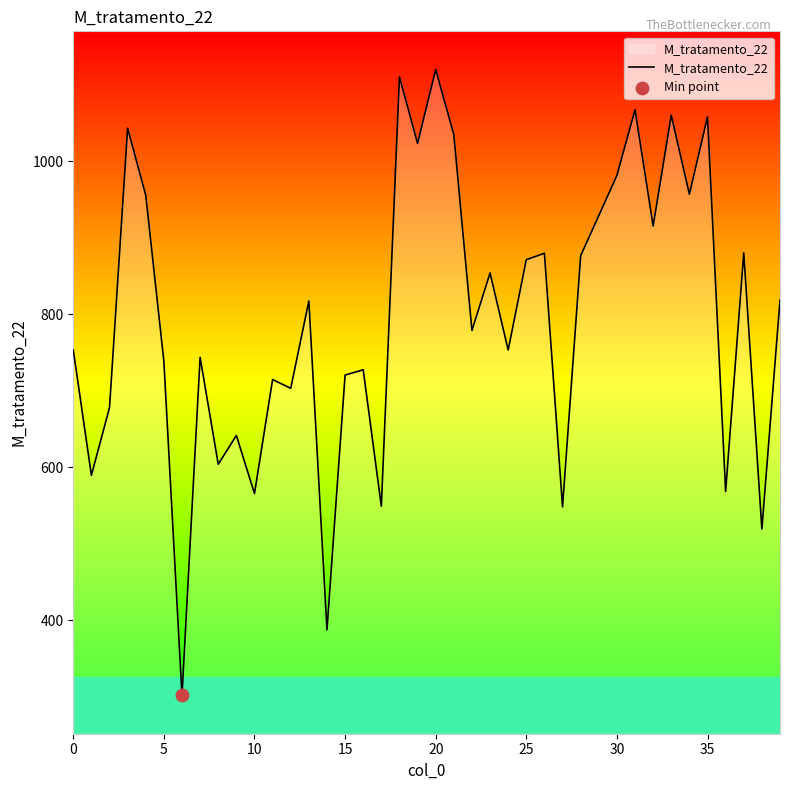

What is the difference between the maximum and minimum values?

818.6